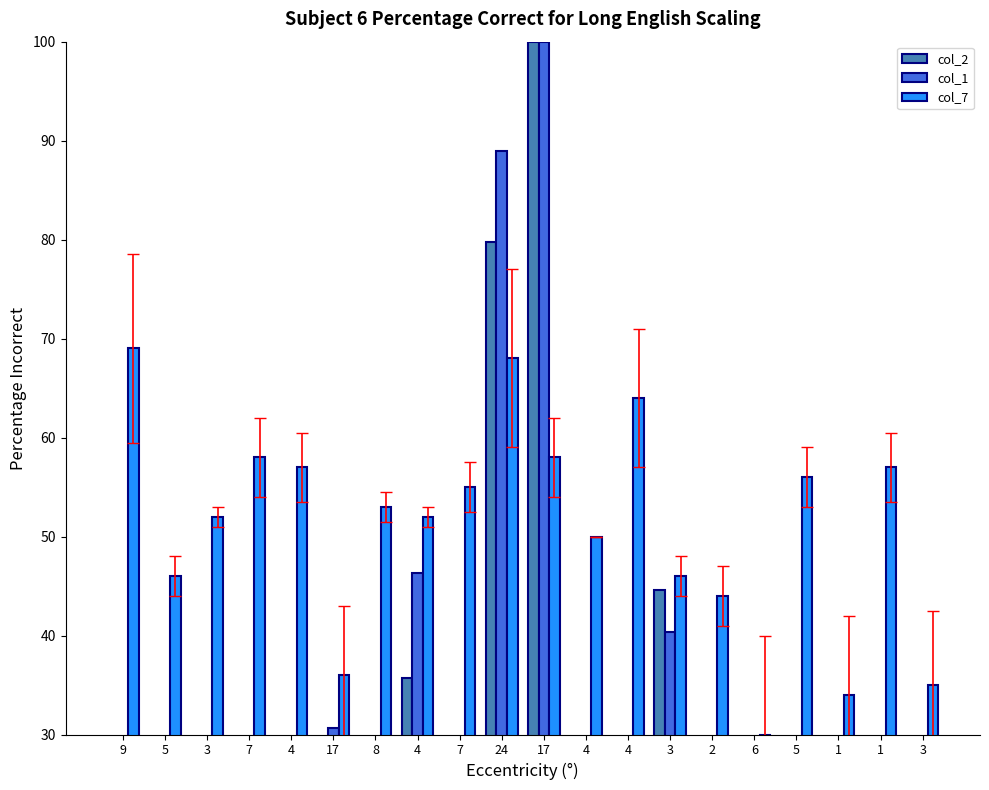

Which has a higher value, 4 or 5?

5